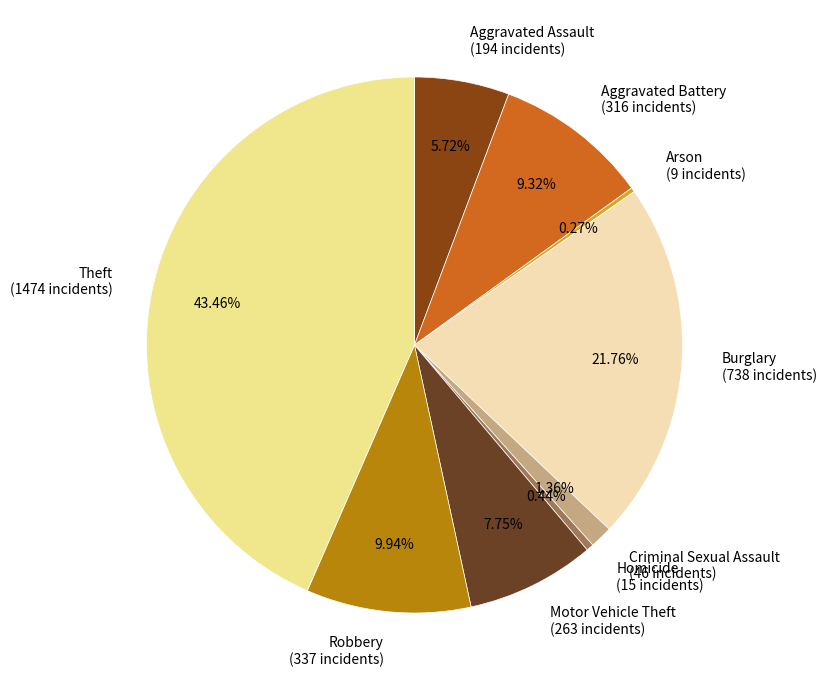

Which slice is the largest?

Theft